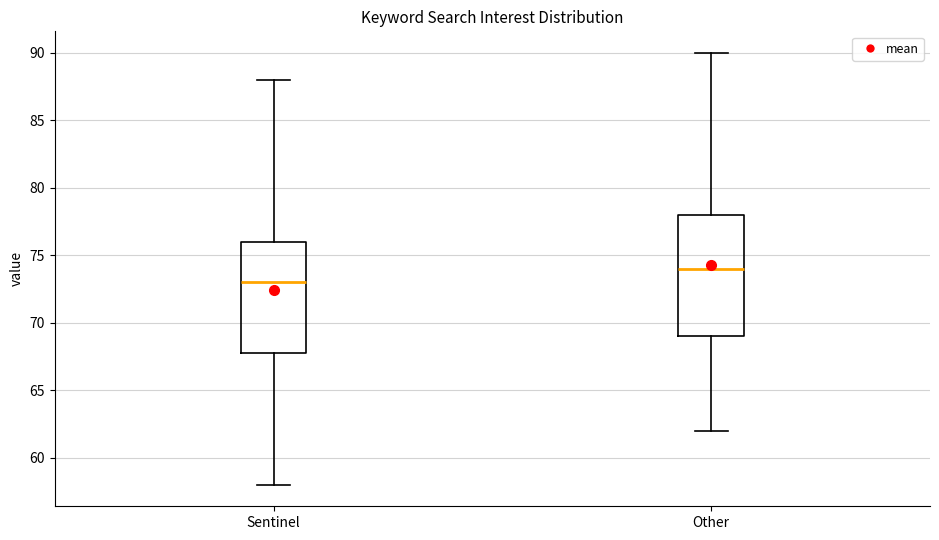

Reading left to right, transcribe this box plot: for each box, give where its median line is, the range the box spans, and where its two whiskers end, as read against the y-axis. The values are not printed on the chart, so give them approximately, as read against the axis.

Sentinel: median 73, box 68 to 76, whiskers 58 to 88
Other: median 74, box 69 to 78, whiskers 62 to 90